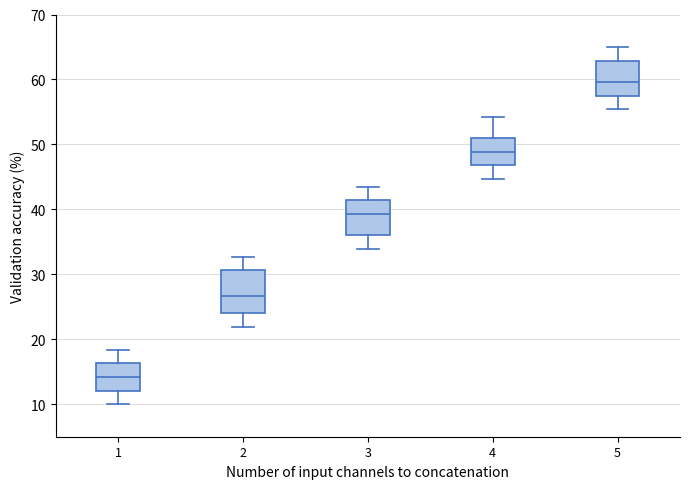

Comparing the boxes themselves (not the whiskers), which one is the tallest?

2